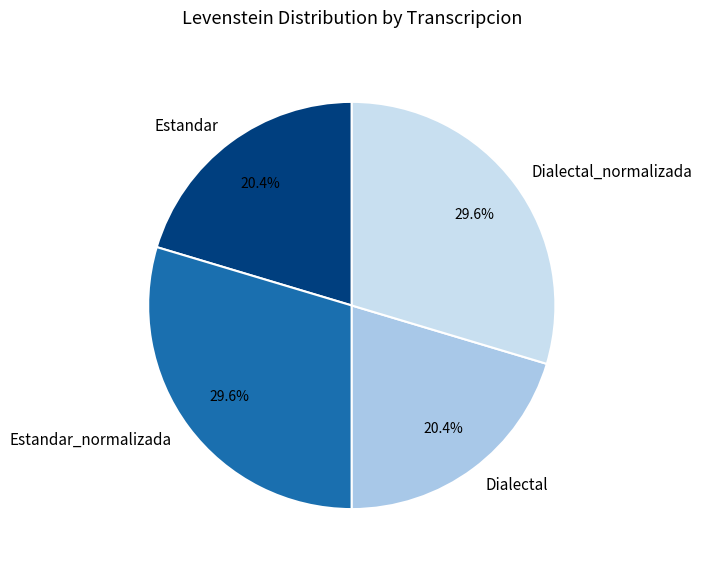

How many segments does this pie chart have?

4